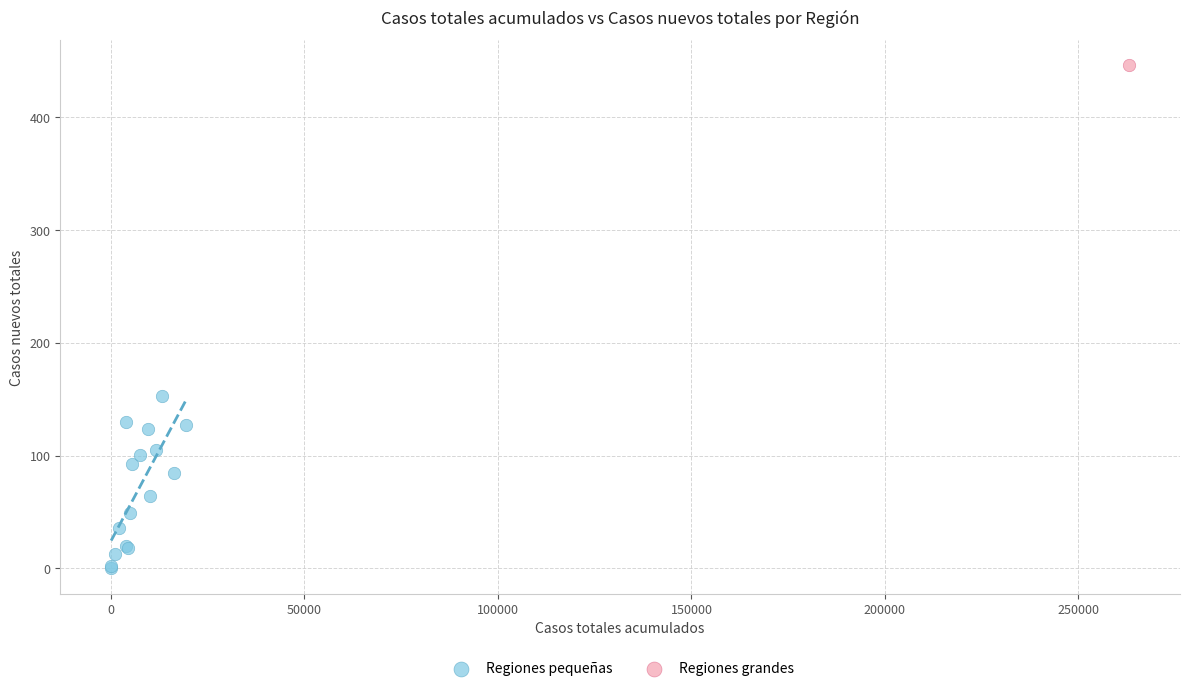

What are all the series names shown in the legend?

Regiones pequeñas, Regiones grandes